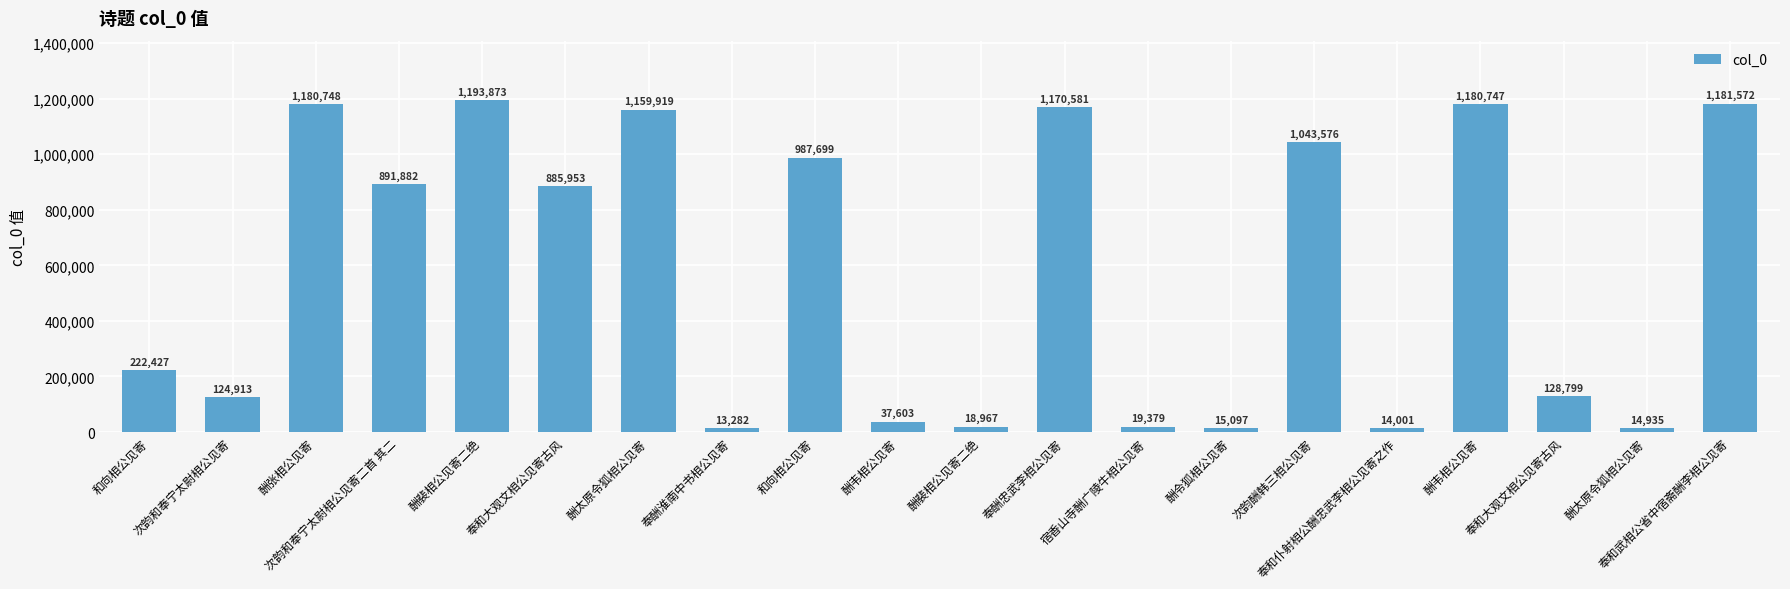

Reading right to left, list all the values displayed in this chart.

1181572	14935	128799	1180747	14001	1043576	15097	19379	1170581	18967	37603	987699	13282	1159919	885953	1193873	891882	1180748	124913	222427